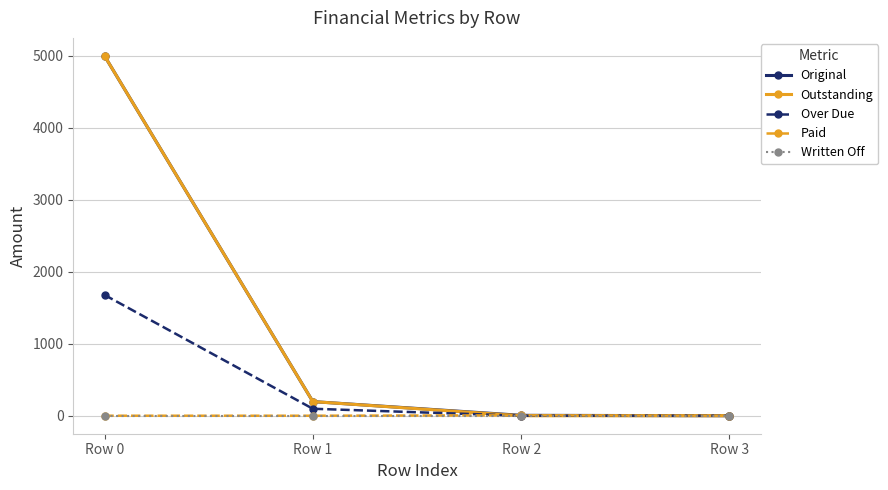

At which category does the chart reach its peak across all series?

Row 0